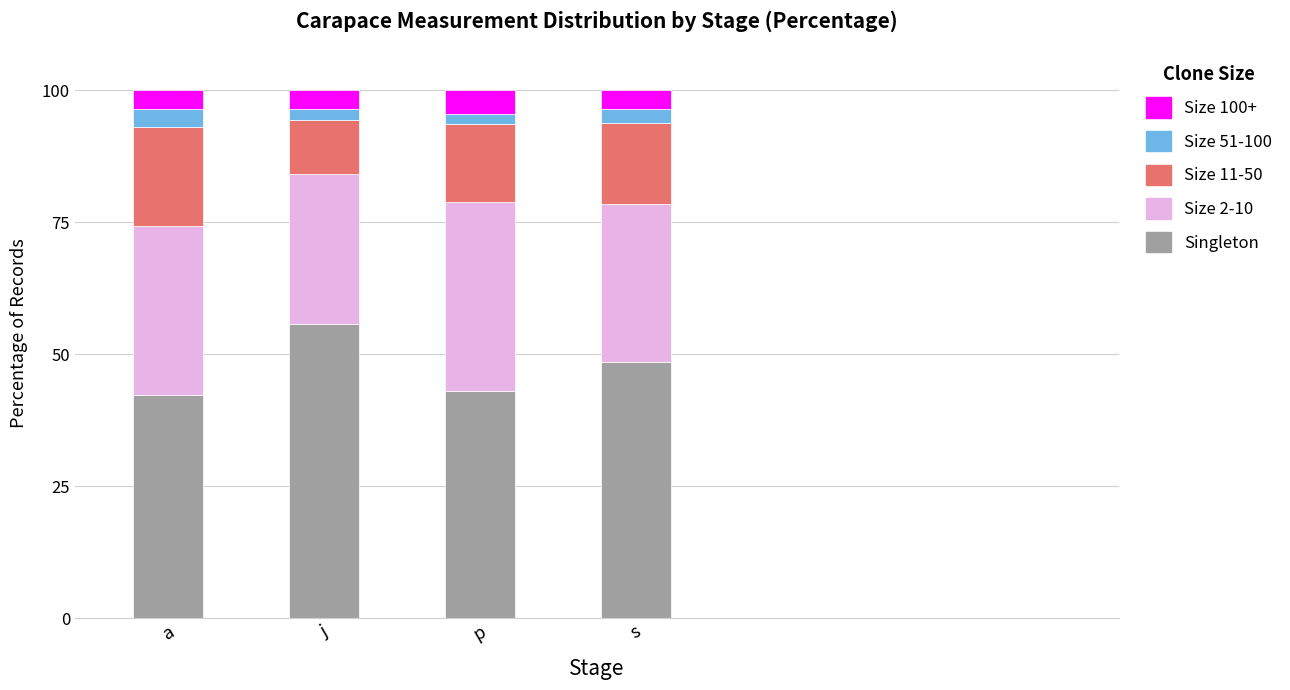

What is the total value across all series at a?

100.0